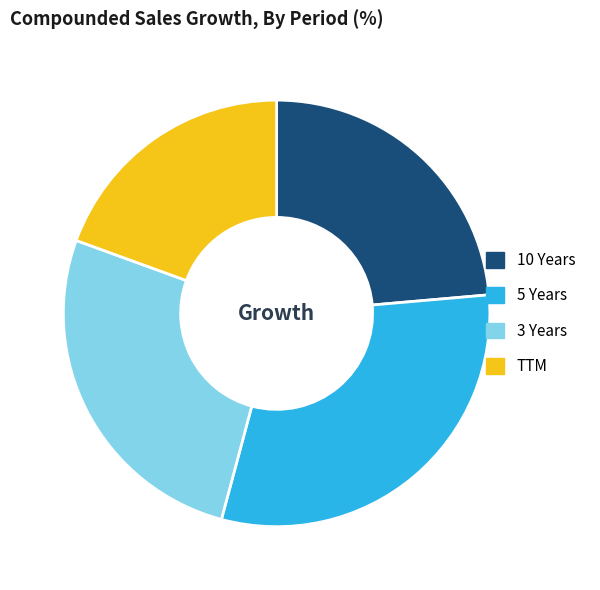

Which slice is the smallest?

TTM